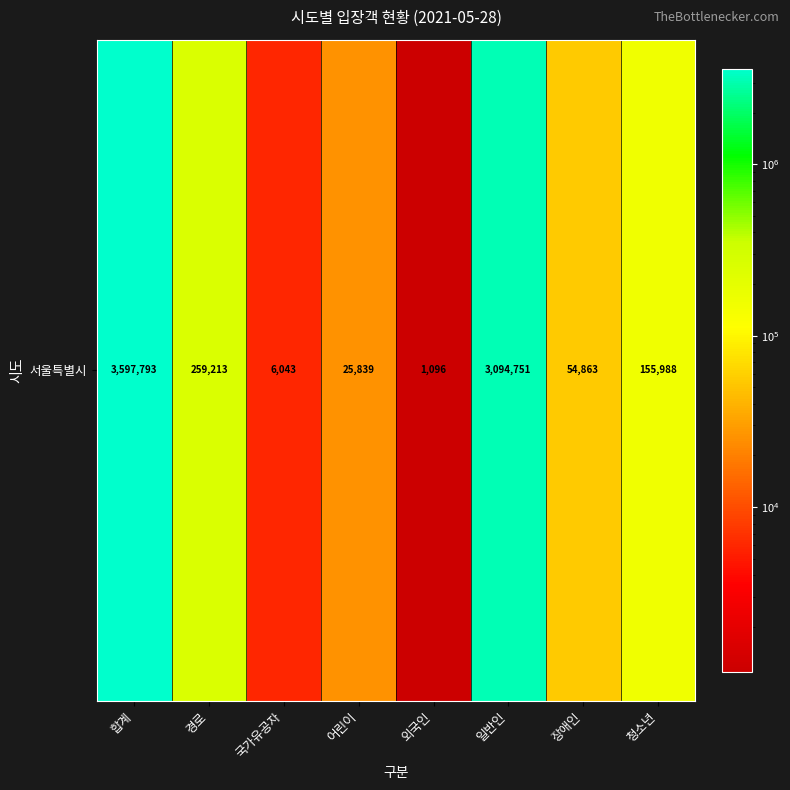

What is the ratio of the value at 일반인 to the value at 어린이?

119.8